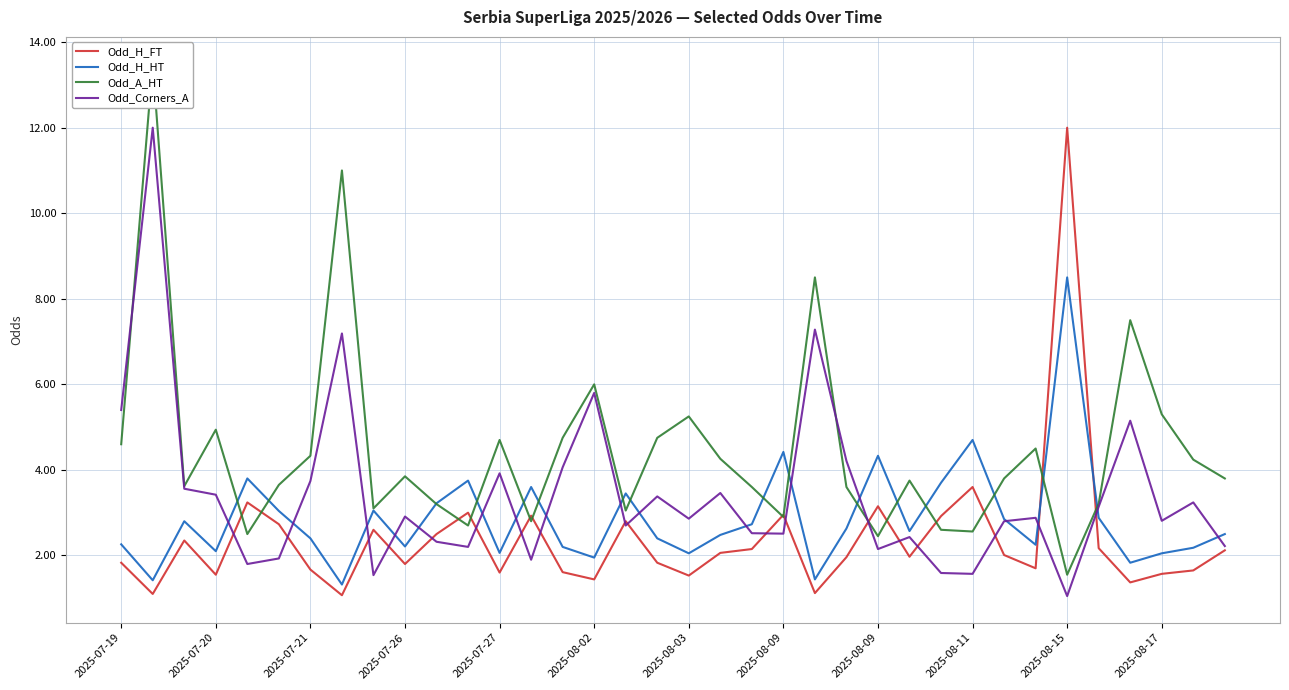

What is the average value of the Odd_A_HT series?

4.5